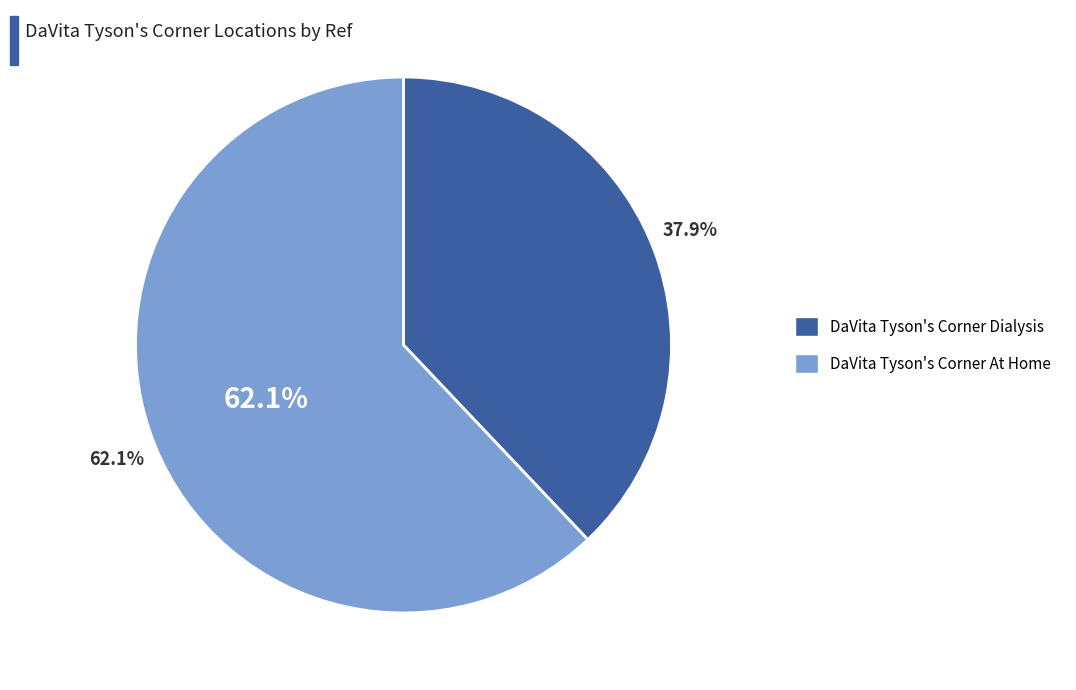

Is there a majority slice in this chart?

Yes